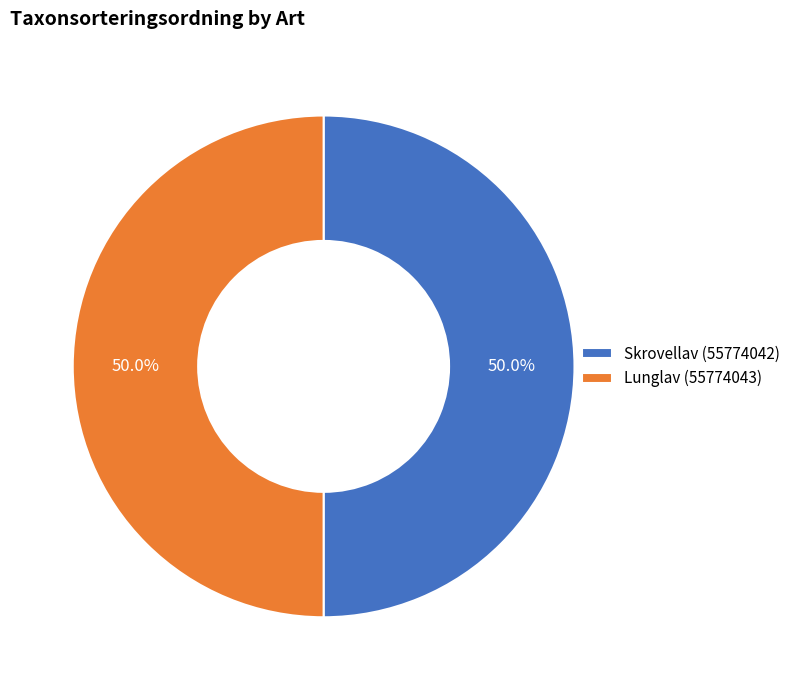

Count the number of slices in the pie.

2